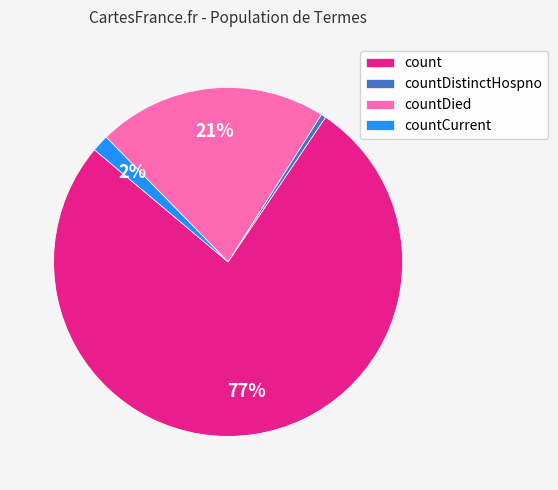

Between count and countCurrent, which is larger?

count